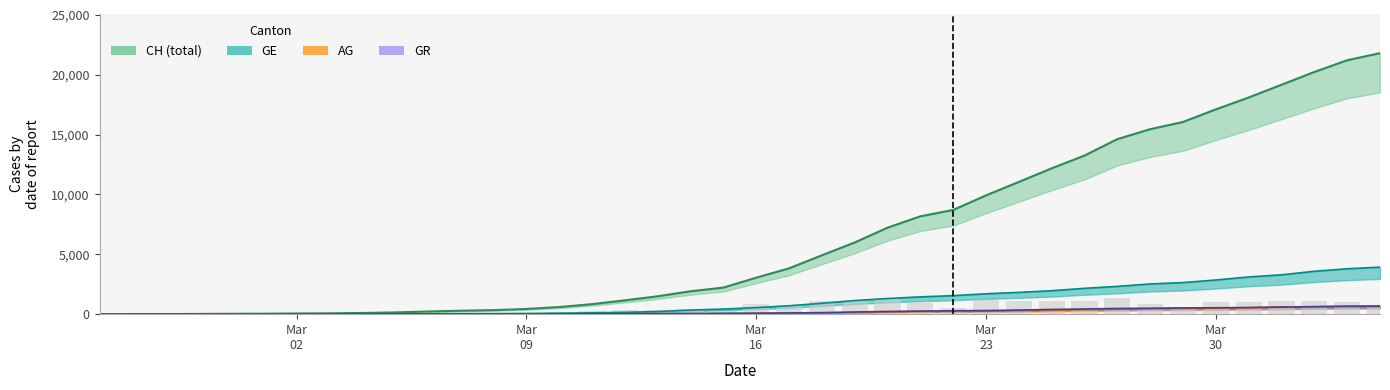

Reading right to left, transcribe all the data shown in this chart.

CH: 21806	21219	20237	19170	18104	17112	16062	15456	14626	13253	12186	11050	9925	8709	8175	7226	5990	4918	3826	3048	2220	1914	1494	1156	838	595	435	336	287	223	146	100	70	56	38	31	19	9	5	0
GE: 3928	3793	3582	3289	3109	2855	2638	2527	2321	2160	1959	1820	1703	1549	1445	1307	1139	911	701	549	425	343	224	153	112	79	59	44	42	29	20	15	13	10	9	8	4	1	1	0
AG: 702	673	631	596	554	506	485	444	407	367	318	283	245	235	223	175	134	96	69	56	43	33	30	27	20	18	15	14	14	12	11	10	7	7	4	3	1	1	1	0
GR: 657	649	622	592	547	535	519	495	474	433	393	343	300	284	258	226	182	128	101	84	71	56	53	43	31	22	18	18	17	16	14	12	9	9	6	6	6	2	2	0